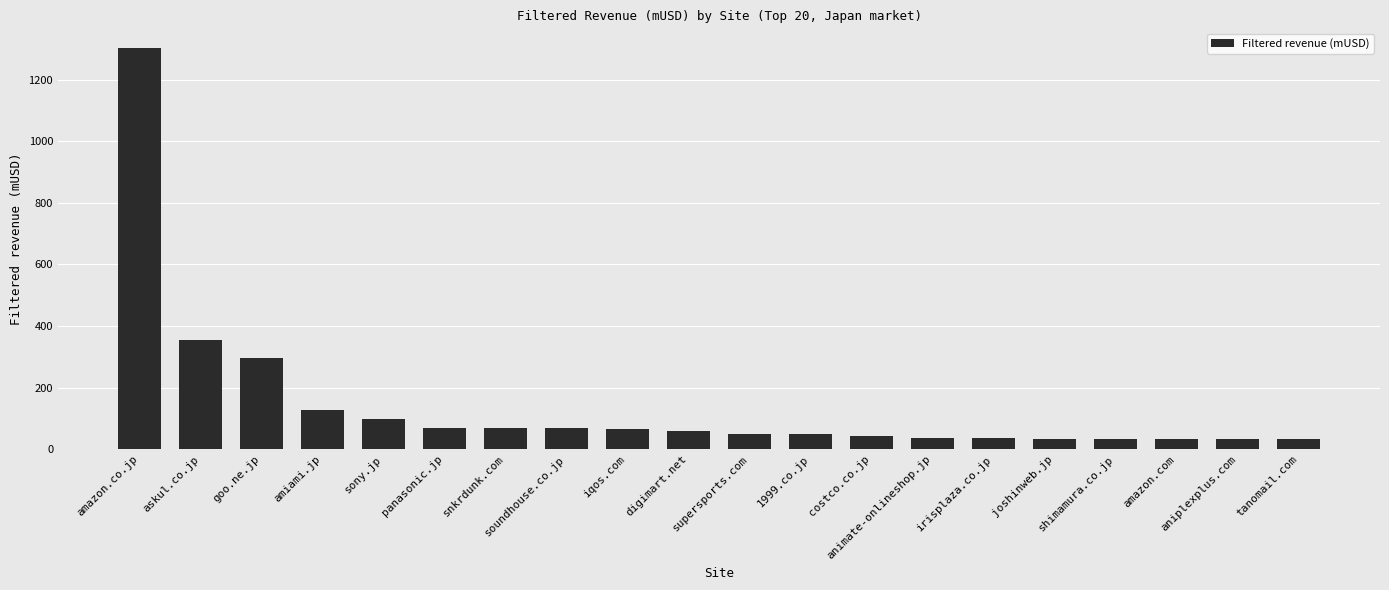

Where is the data nearest to the value 666?

askul.co.jp